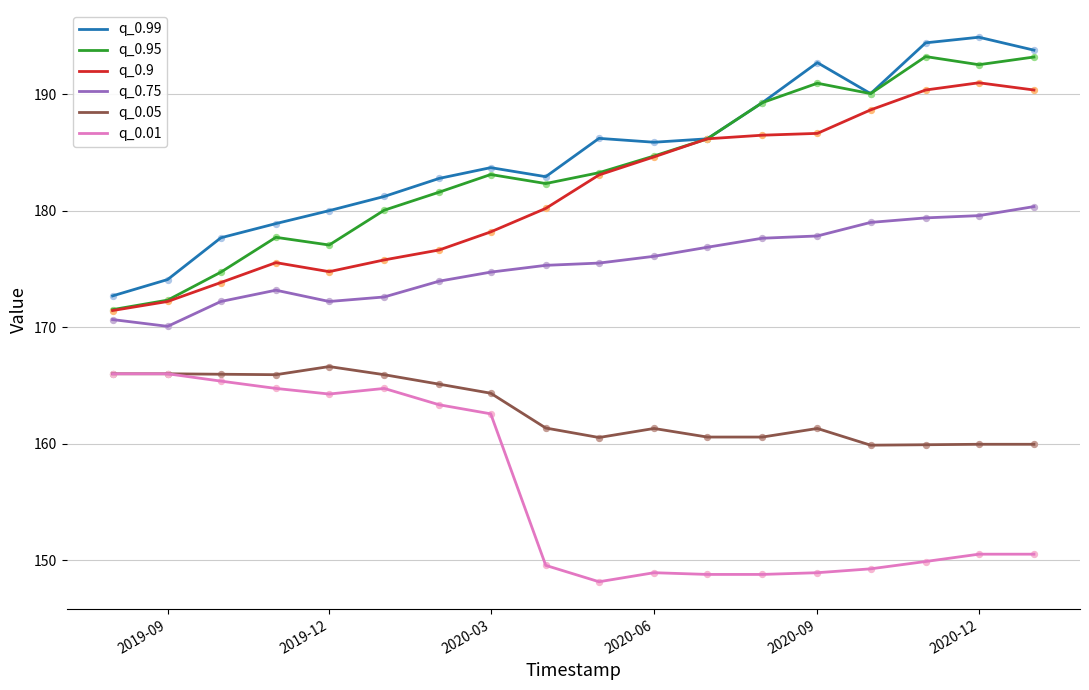

Which series has the largest total across all categories?

q_0.99